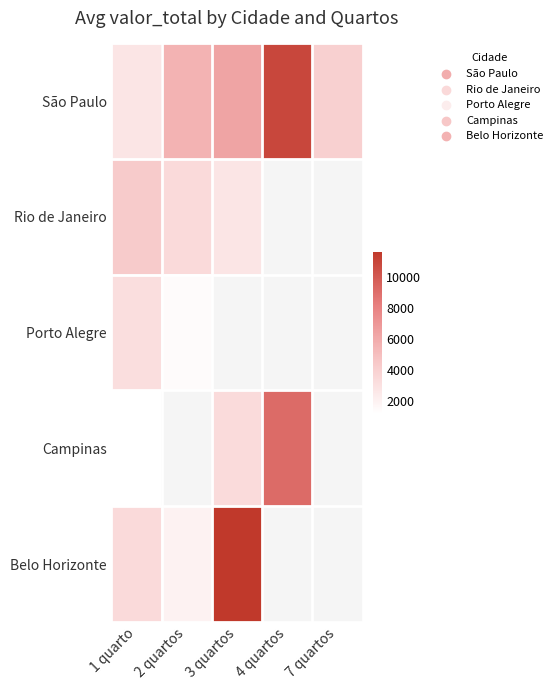

The value of Rio de Janeiro at 1 quarto is 904.3. True or false?

False